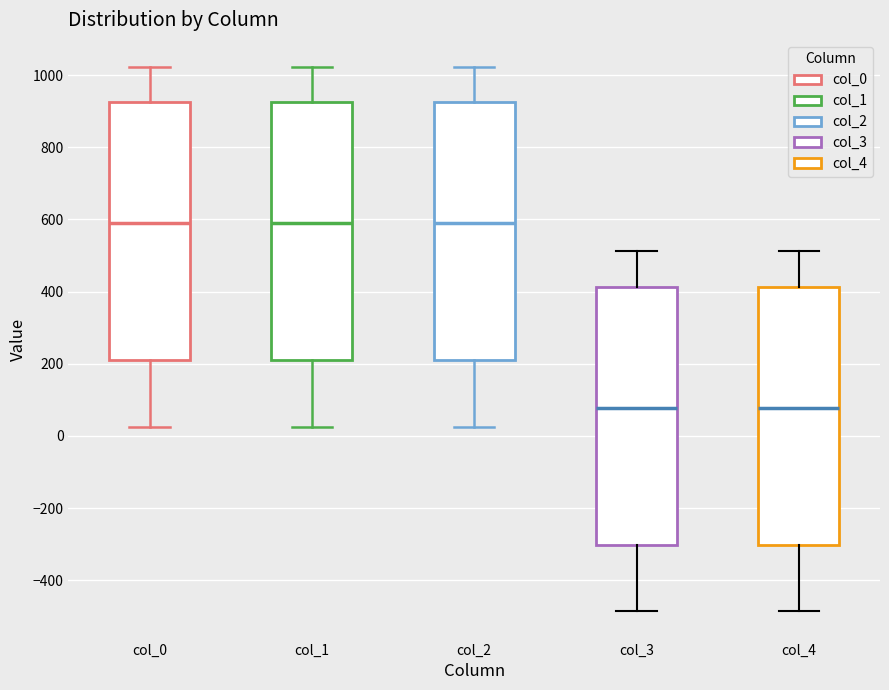

Where does the upper whisker of the box for col_2 end on the y-axis? The values are not printed on the chart, so give them approximately, as read against the axis.

1020